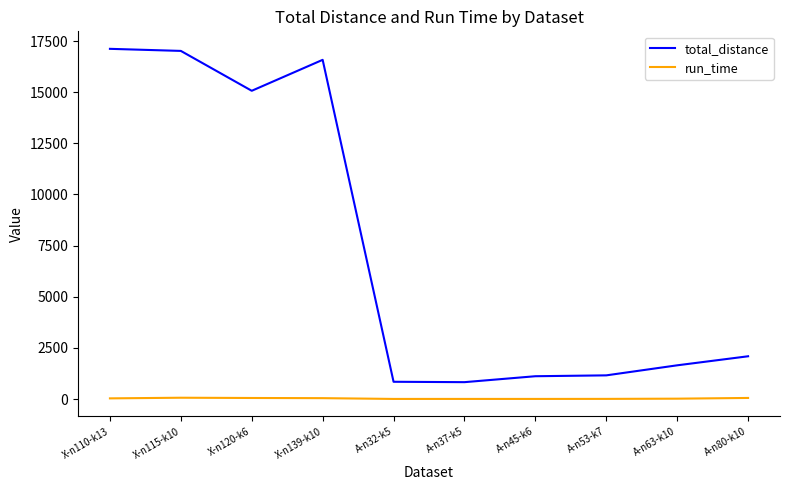

At which label does total_distance first exceed 2088?

X-n110-k13